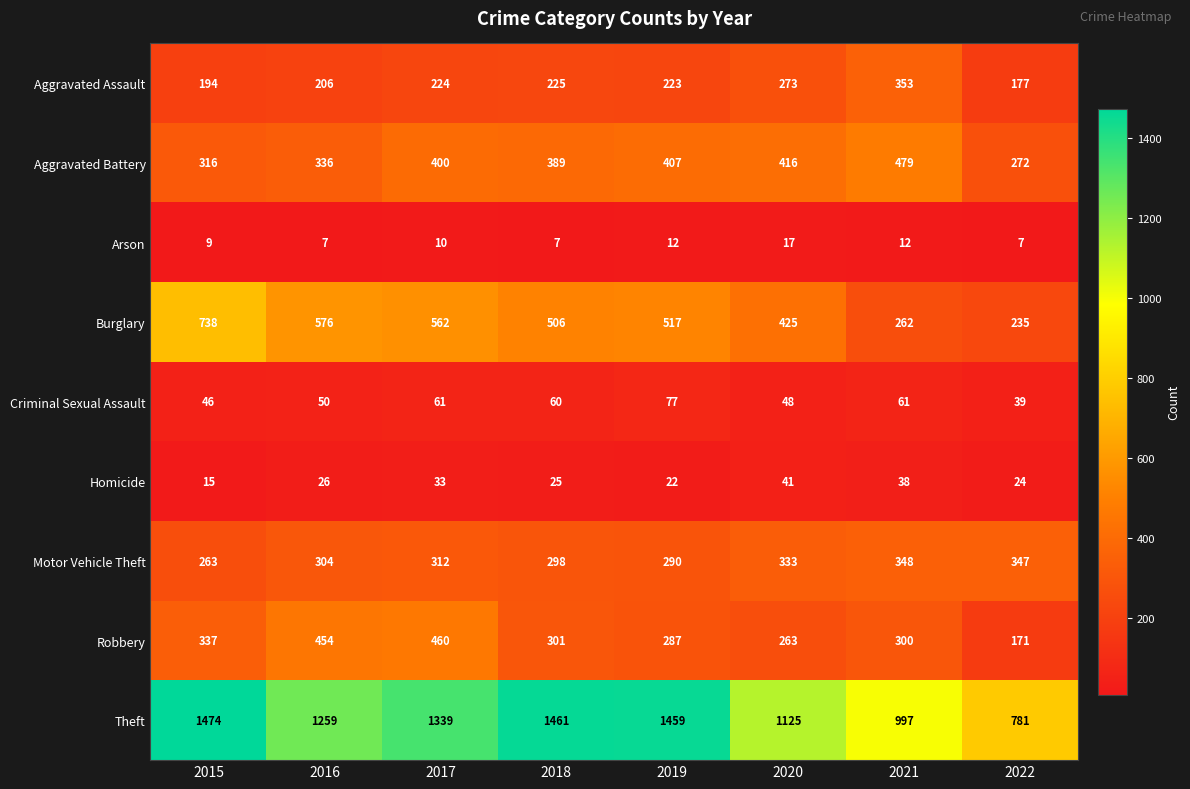

Which series has the largest range (max minus min)?

Theft